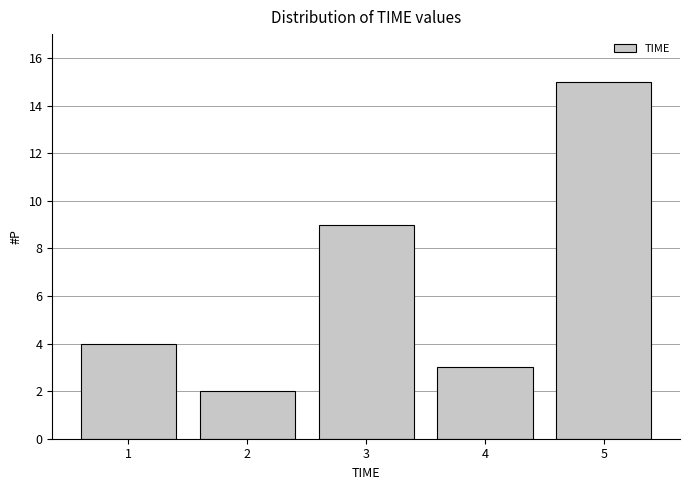

Reading left to right, transcribe all the data shown in this chart.

4	2	9	3	15